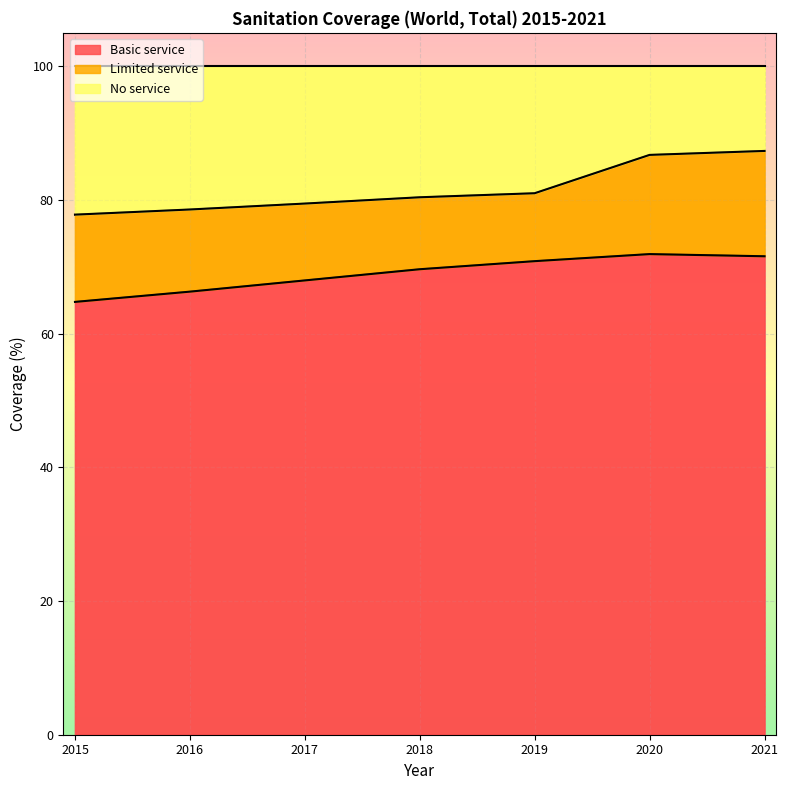

At which category is the sum across all series the highest?

2021